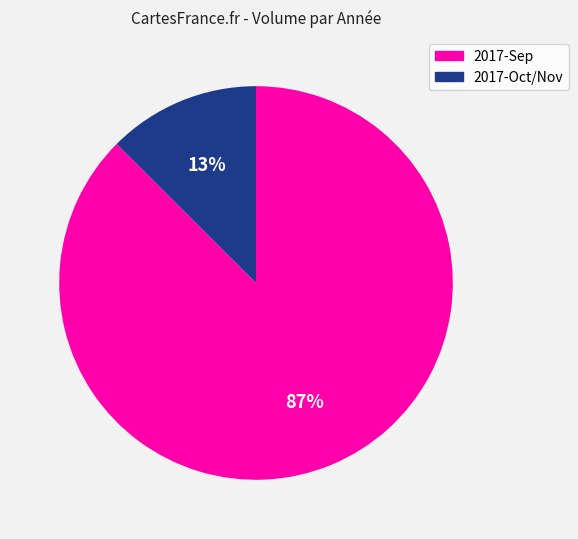

Is there a majority slice in this chart?

Yes